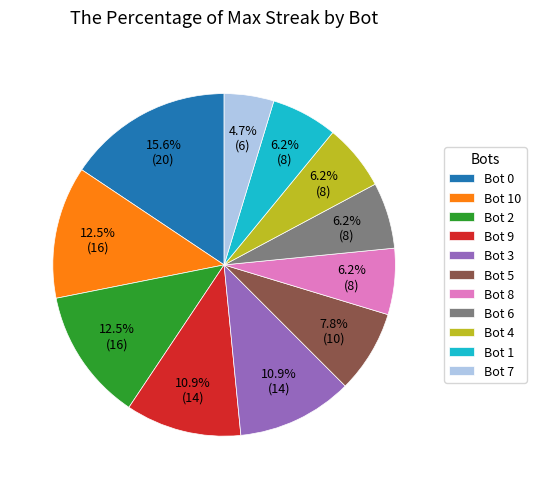

How many segments does this pie chart have?

11